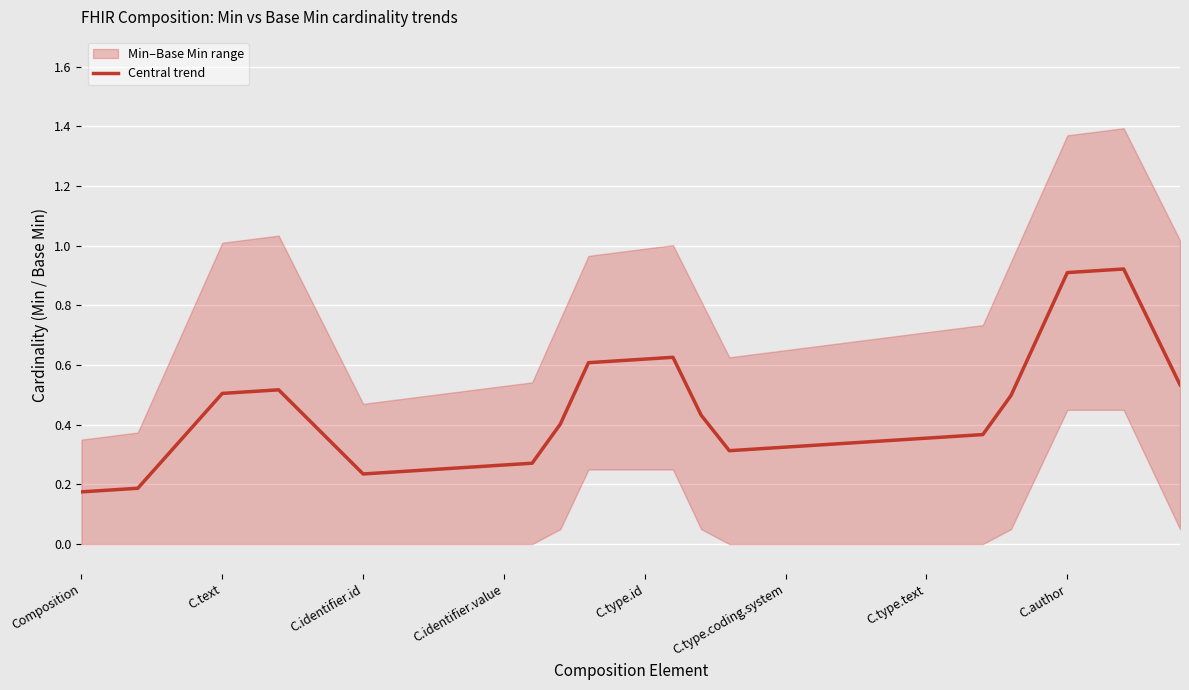

What is the value of the 15th point from the left?

0.3